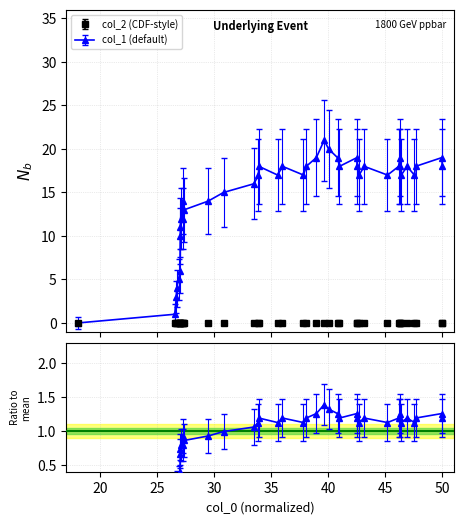

How many data points are less than 1?

14